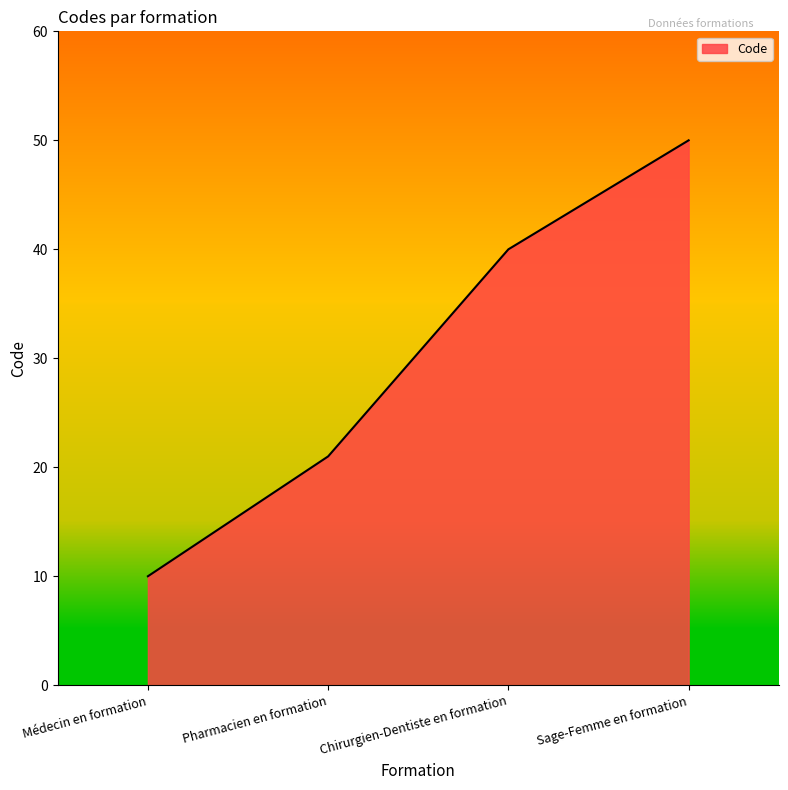

Which has a higher value, Pharmacien en formation or Chirurgien-Dentiste en formation?

Chirurgien-Dentiste en formation